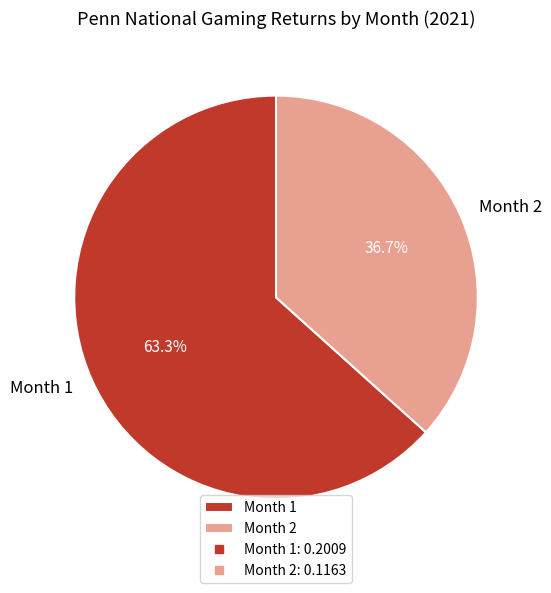

Is Month 2 the majority of the pie?

No